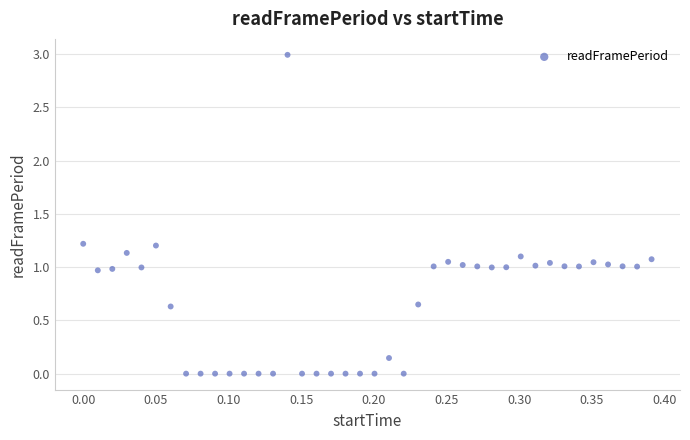

What is the range of X values (max minus min)?

0.4